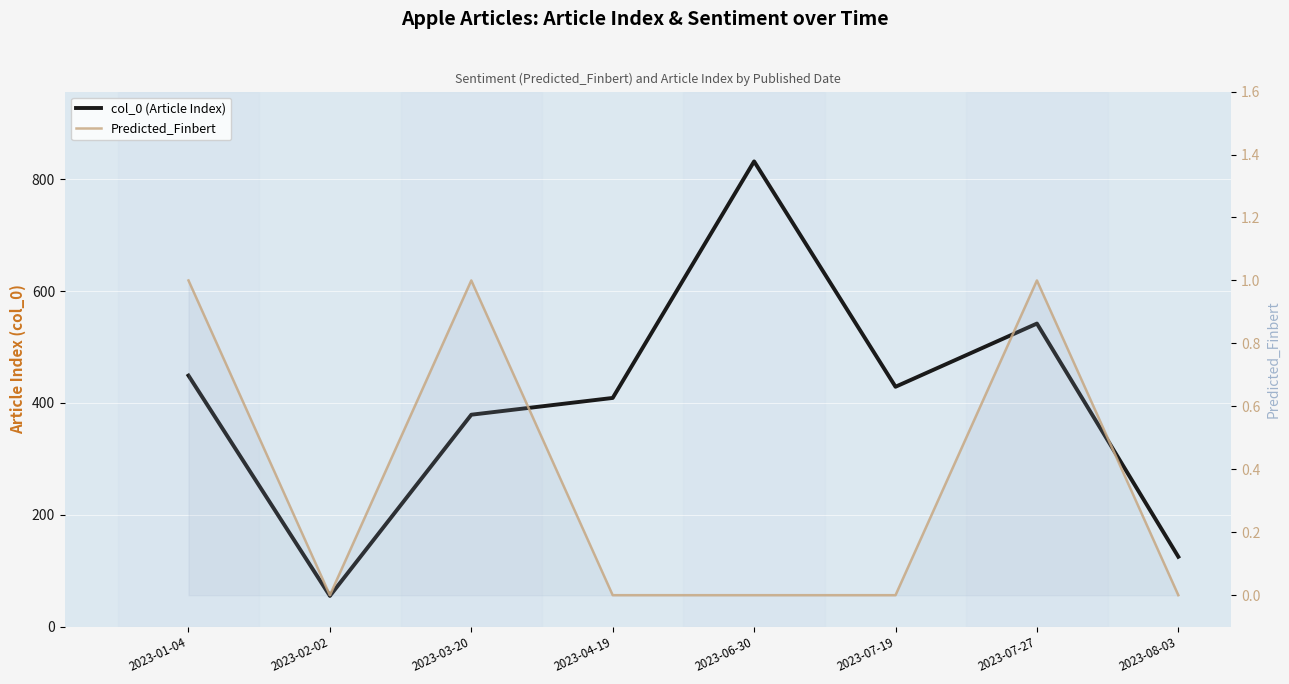

Count the number of categories in the chart.

8